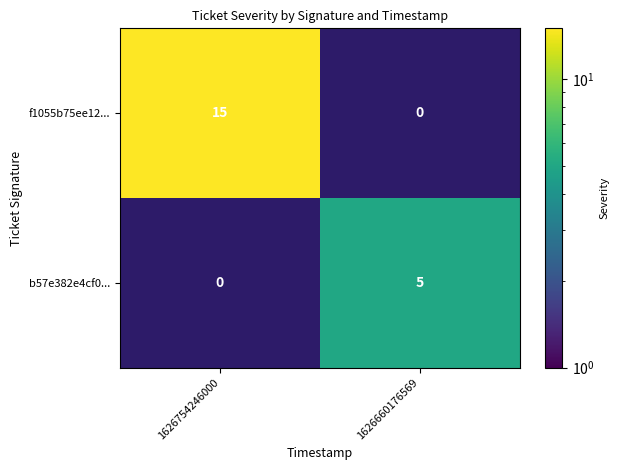

Which category has the lowest value across all series?

1626660176569